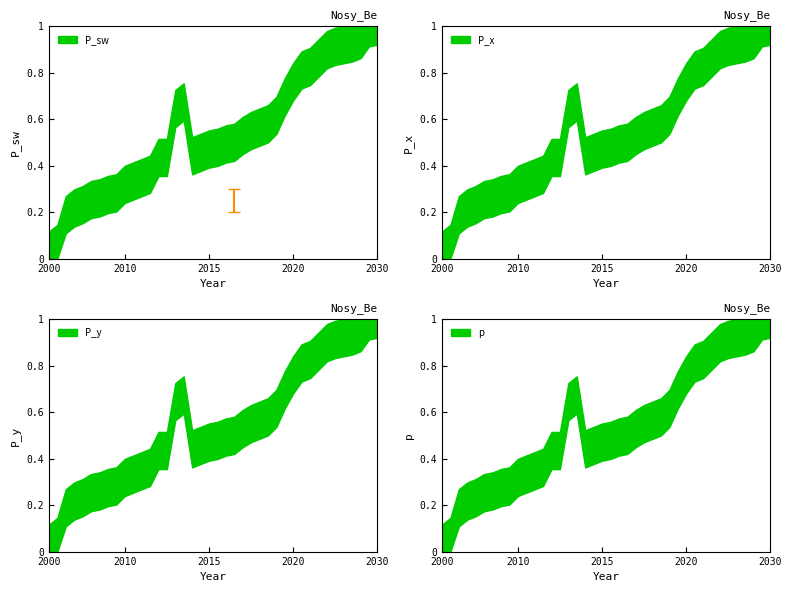

What is the average value?

0.5